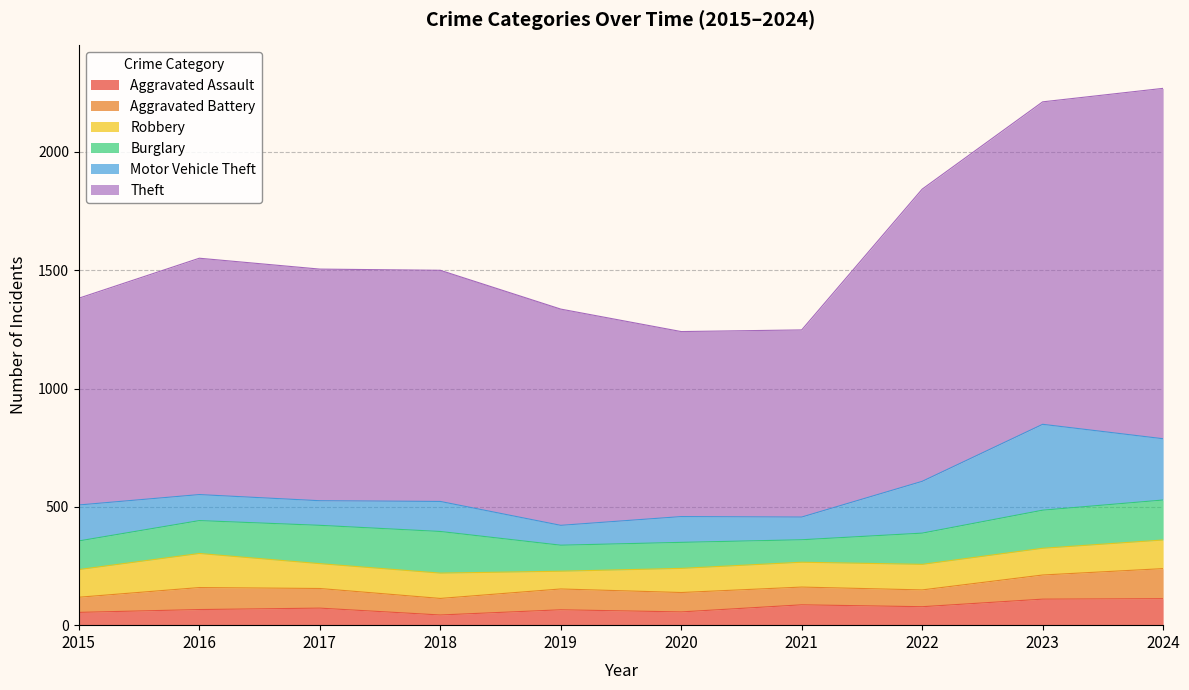

Count the number of data series in this chart.

6